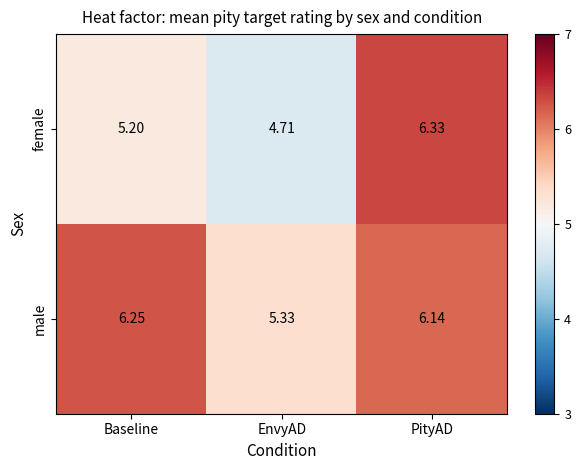

At which category is the sum across all series the highest?

PityAD